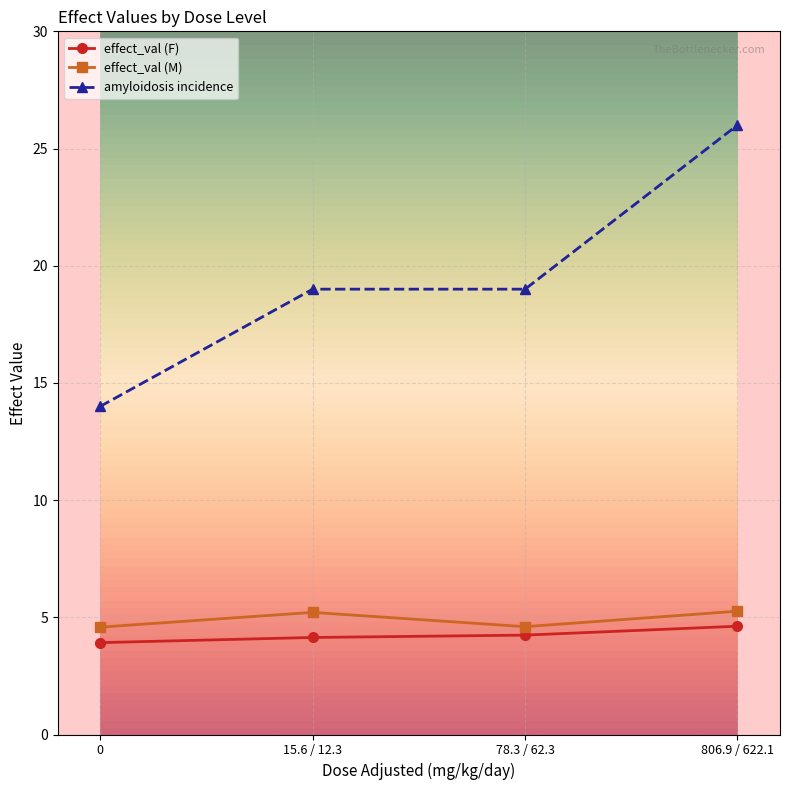

At which category is the sum across all series the highest?

806.9 / 622.1